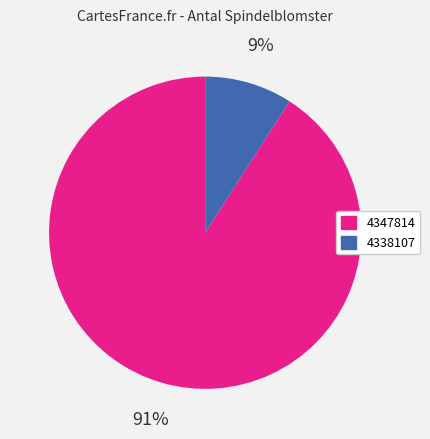

Rank the categories by value from highest to lowest.

4347814, 4338107